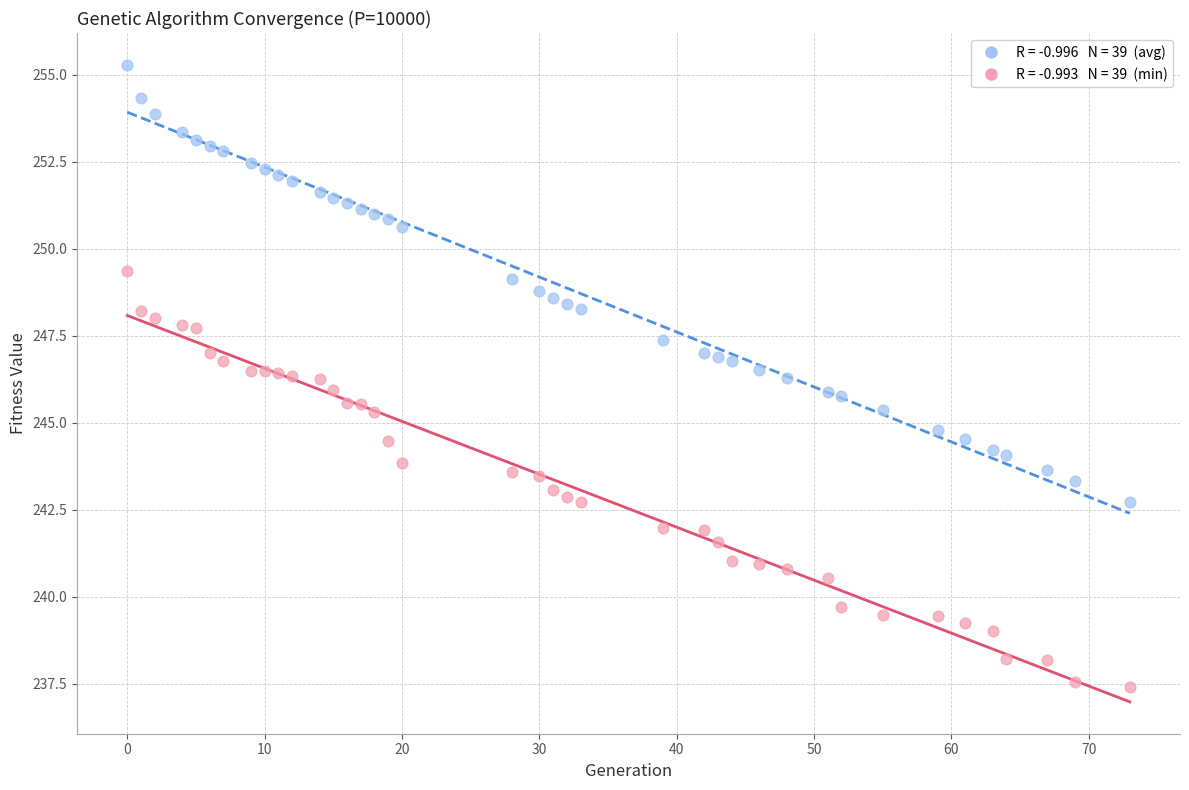

Across all data points, what is the range of Y values (max minus min)?

17.9